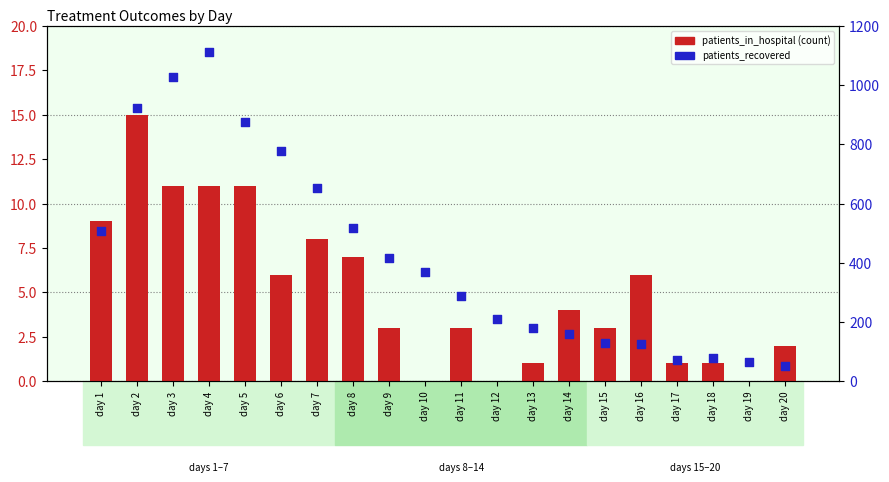

What are all the series names shown in the legend?

patients_in_hospital, patients_recovered